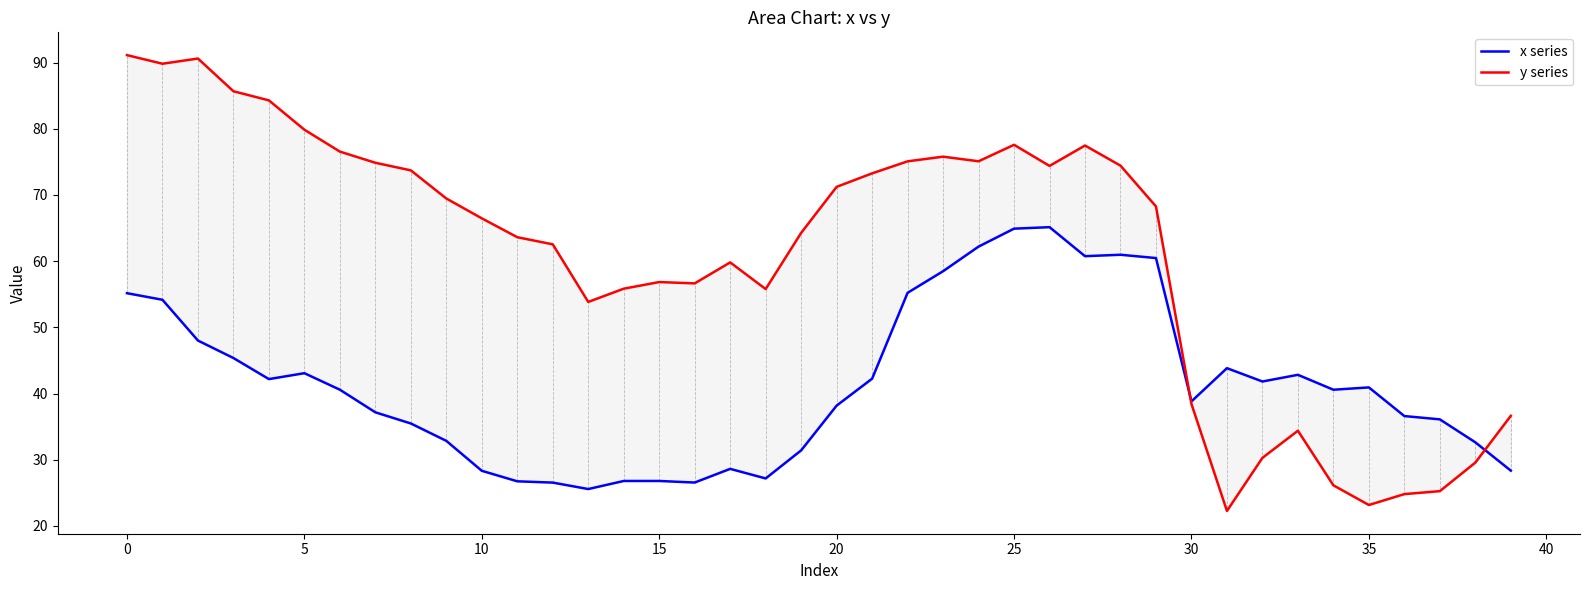

Count the number of data series in this chart.

2